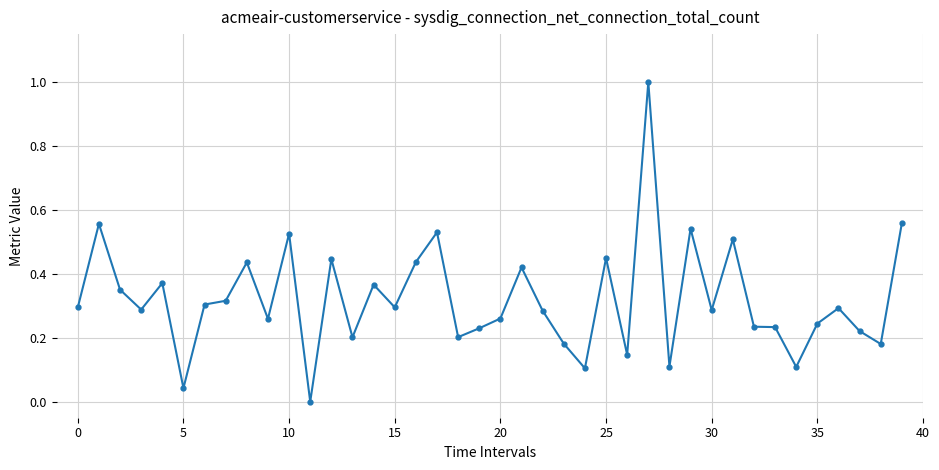

What is the maximum value shown in the chart?

1.0